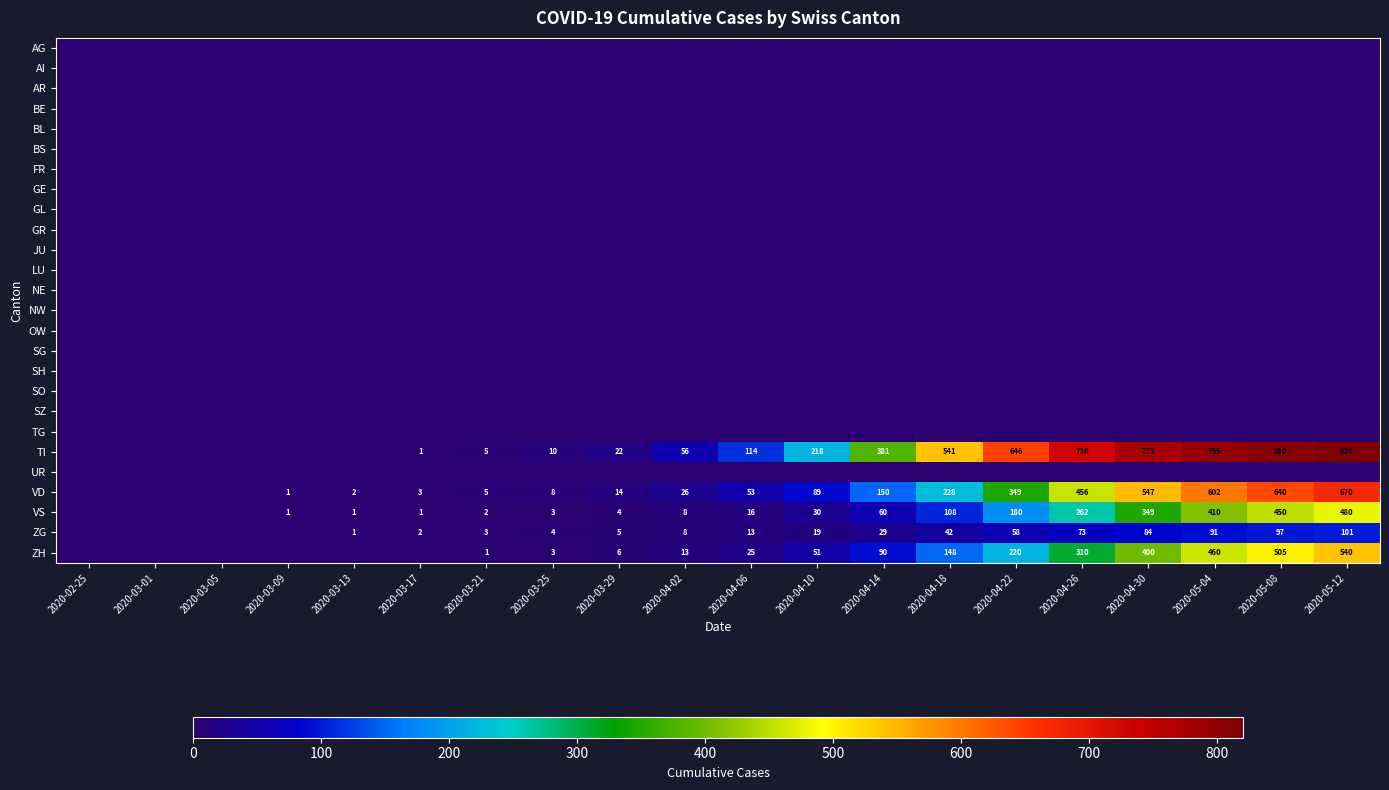

True or false: VD has a value of 3 at 2020-03-13.

False